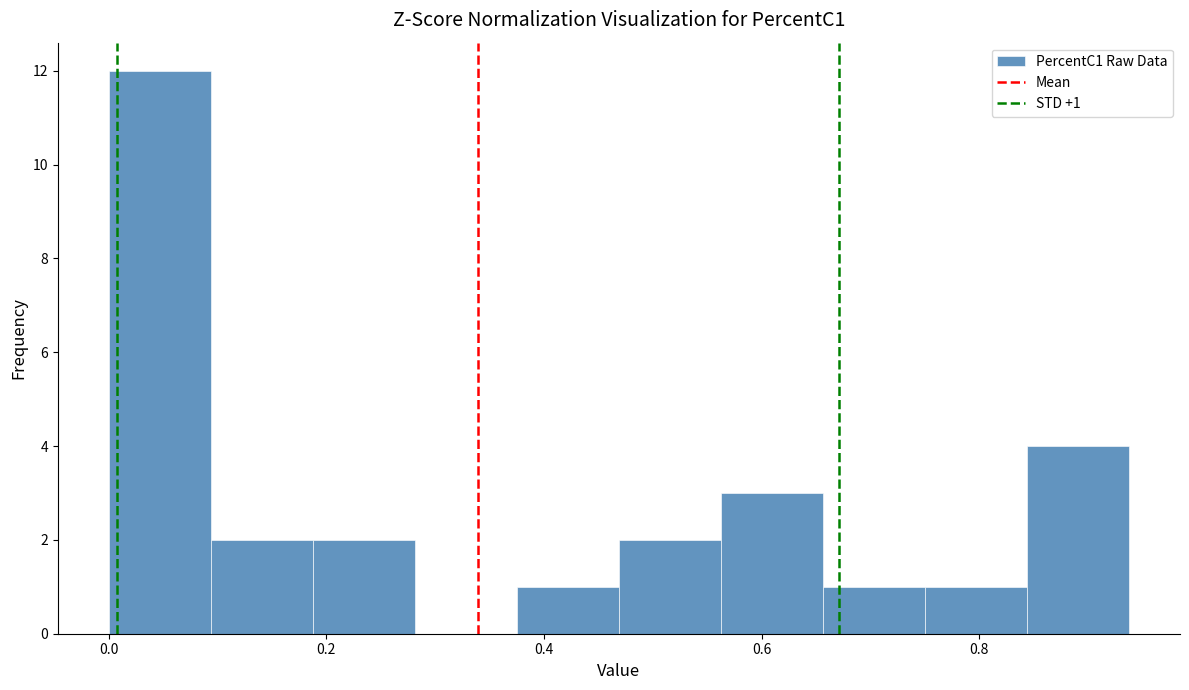

Over which range of the x-axis is the bar tallest?

0.00 to 0.10